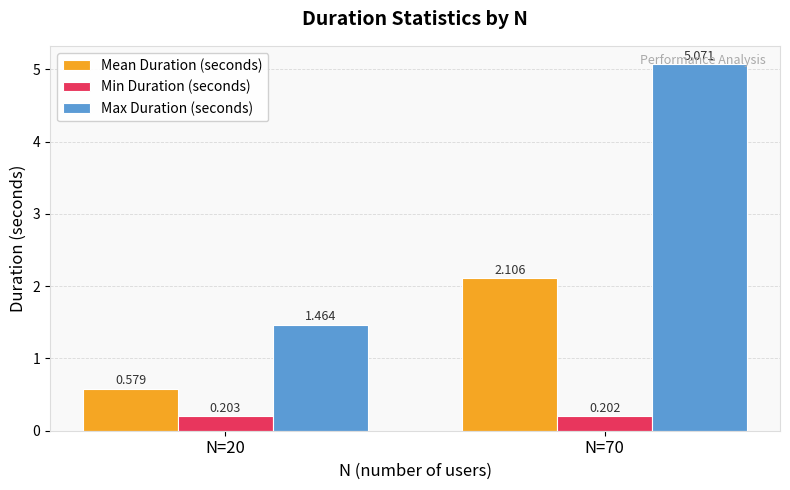

Rank the series at N=20 from highest to lowest value.

Max Duration (seconds), Mean Duration (seconds), Min Duration (seconds)